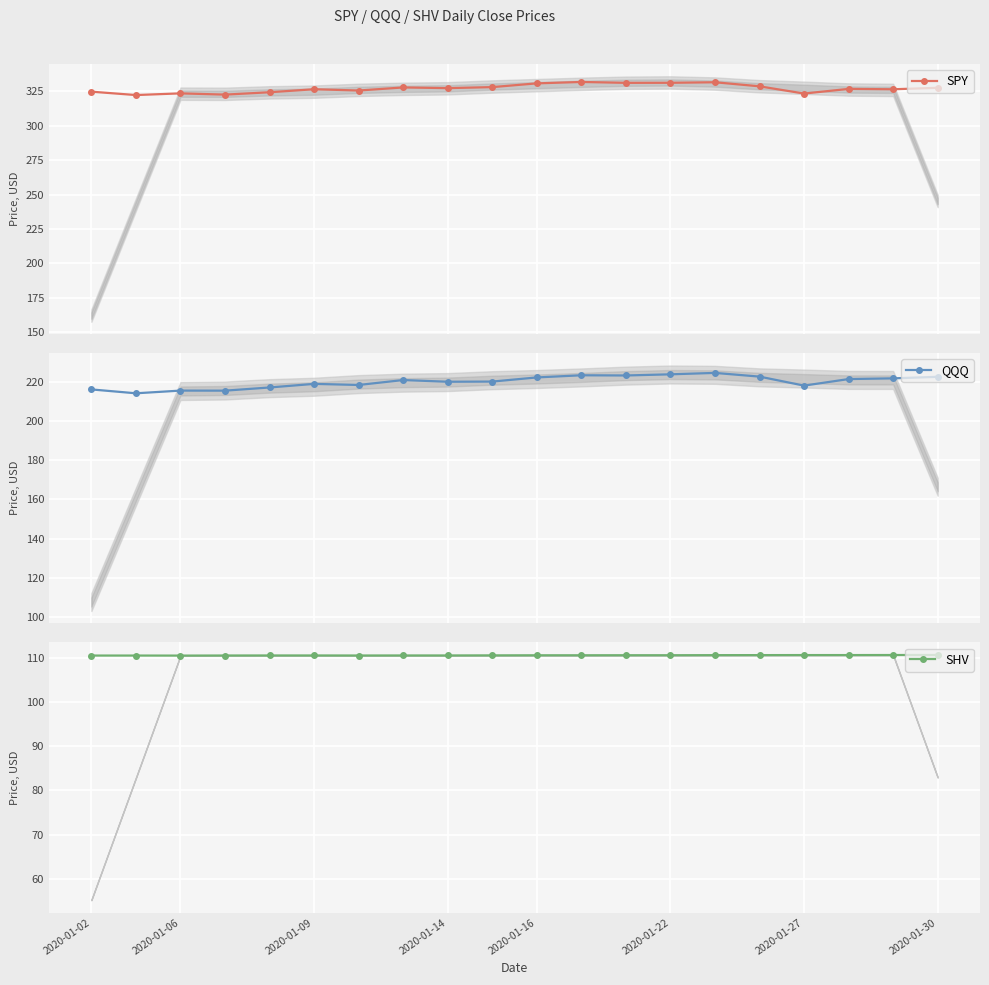

What is the value of the SPY point at the 13th from the left?

331.3